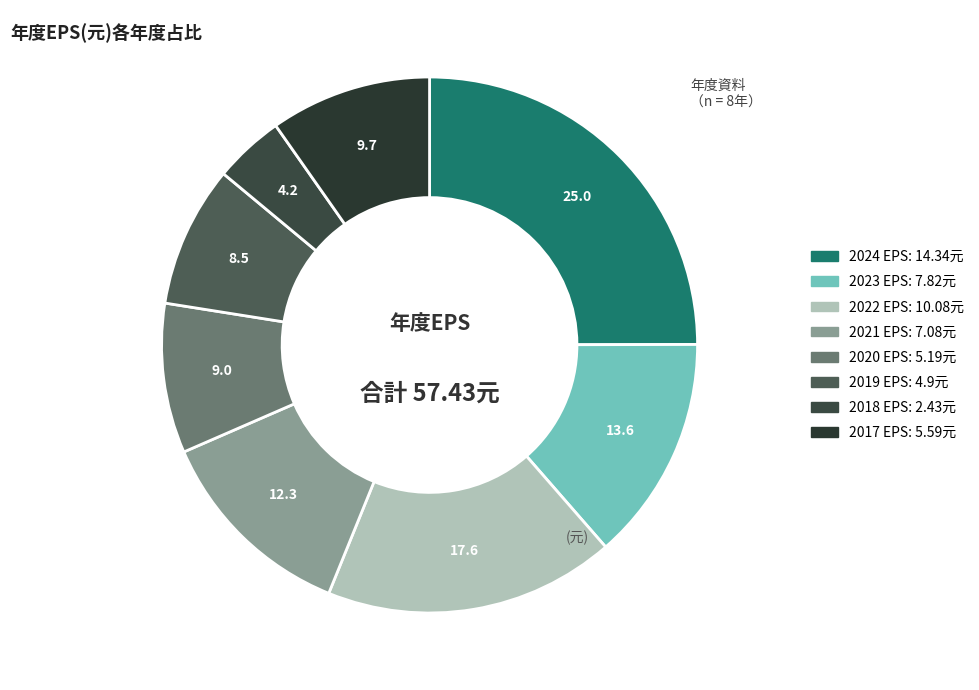

The 2023 slice represents 14% of the pie. True or false?

True